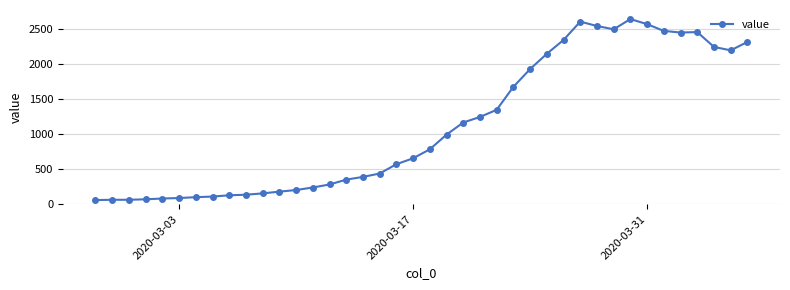

What is the difference between the maximum and minimum values?

2579